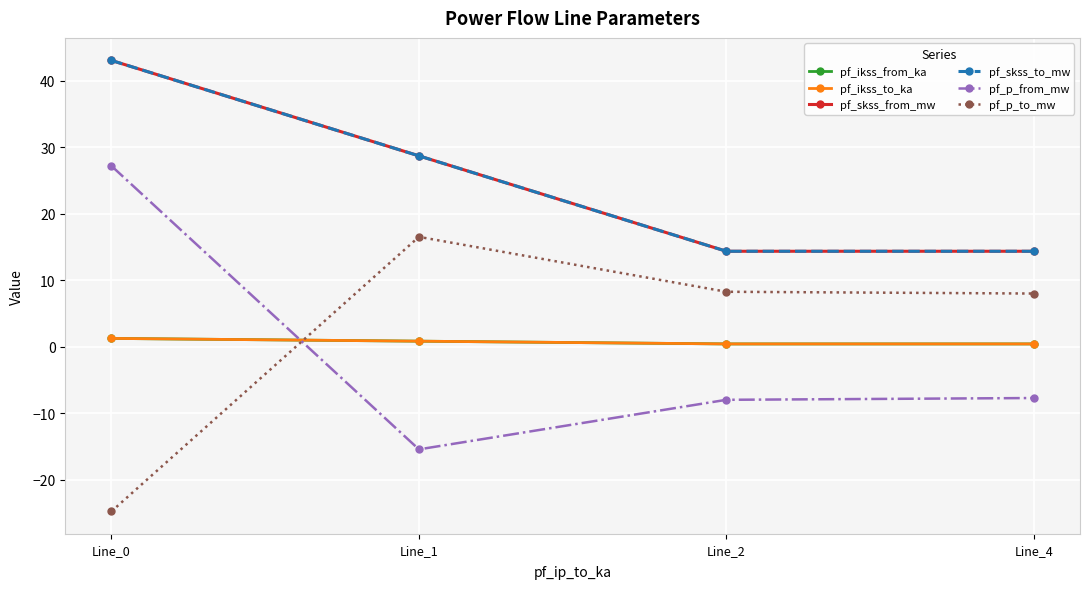

At how many categories does at least one series exceed -17?

4